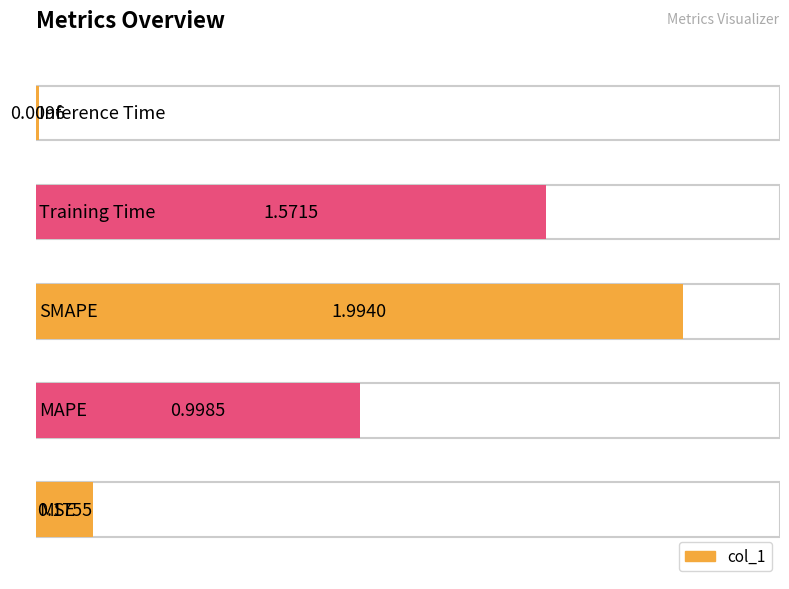

List the labels in order of value, smallest first.

Inference Time, MSE, MAPE, Training Time, SMAPE